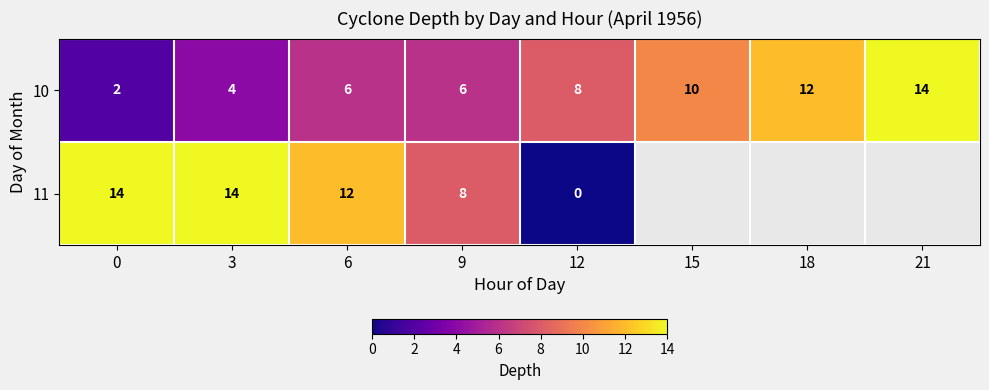

Rank the series at 9 from lowest to highest value.

10, 11